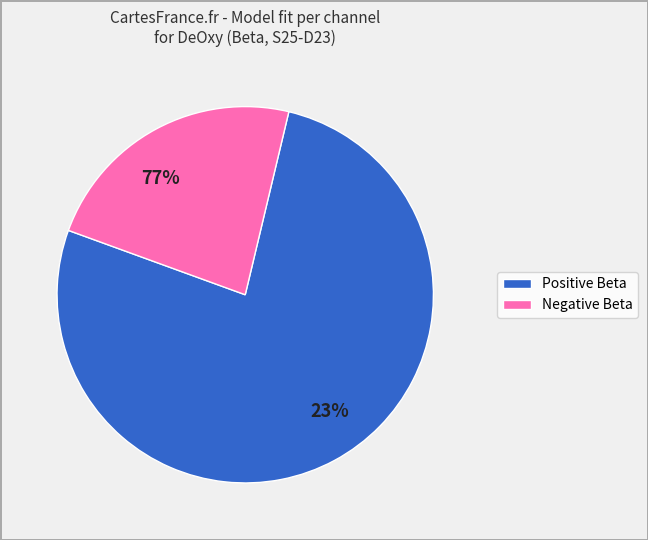

At CH 6, list the series in order from largest to smallest.

Positive Beta (S25-D23), Negative Beta (S25-D23)